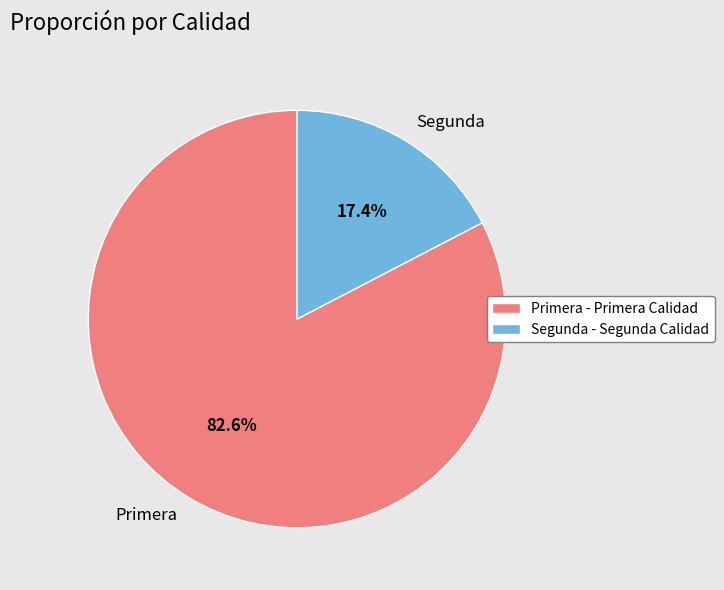

To the nearest percent, what is the difference between the largest and smallest slice percentages?

65%